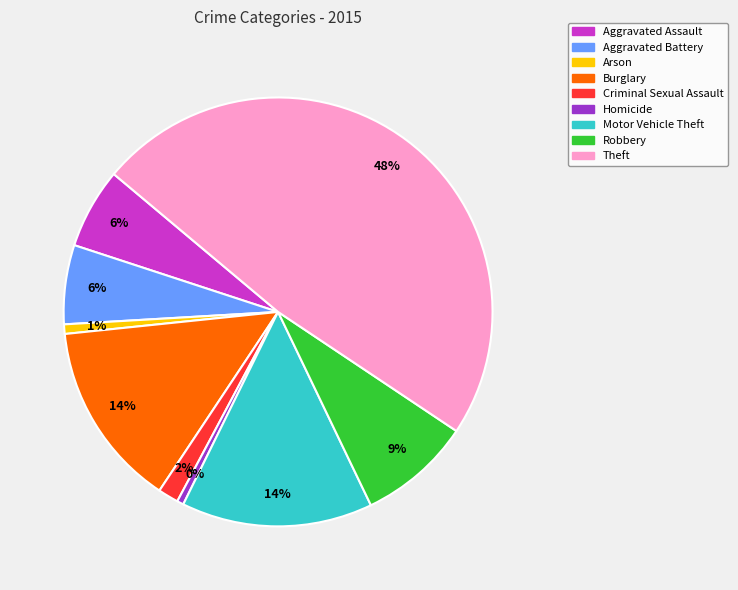

Which category has the biggest portion of the pie?

Theft